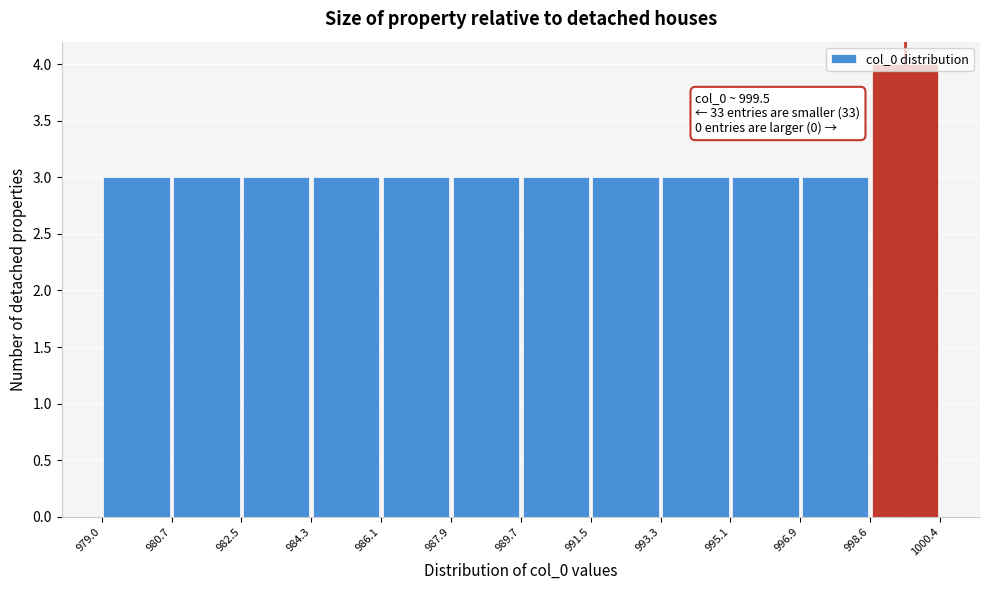

Over which range of the x-axis is the bar tallest?

998.6 to 1000.4